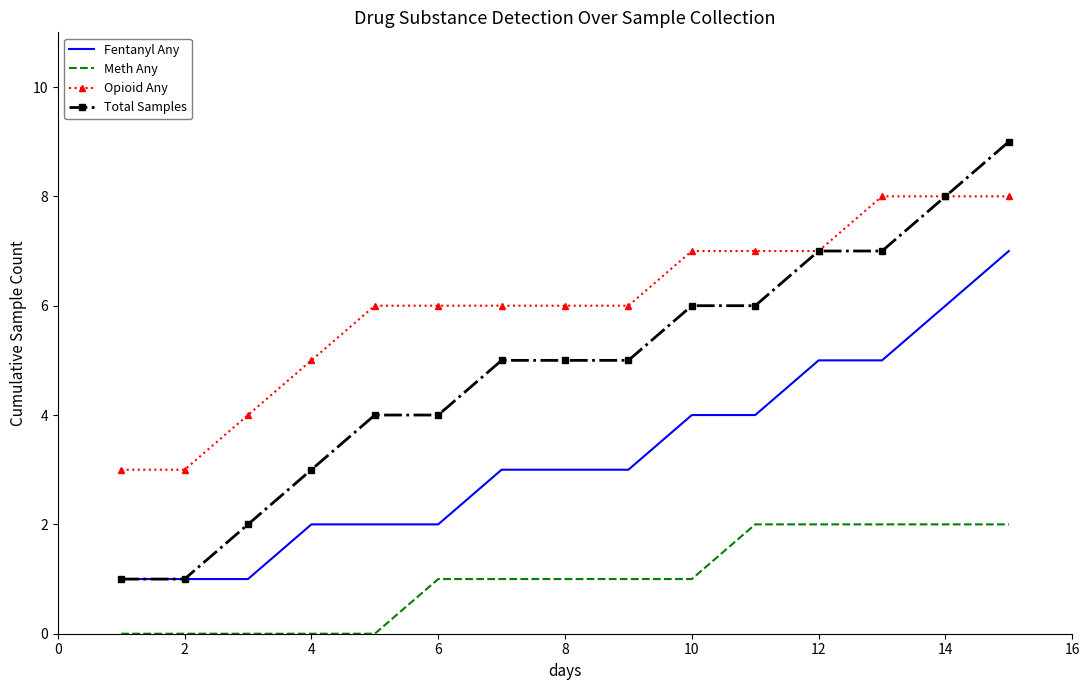

Which series has the largest total across all categories?

Opioid Any